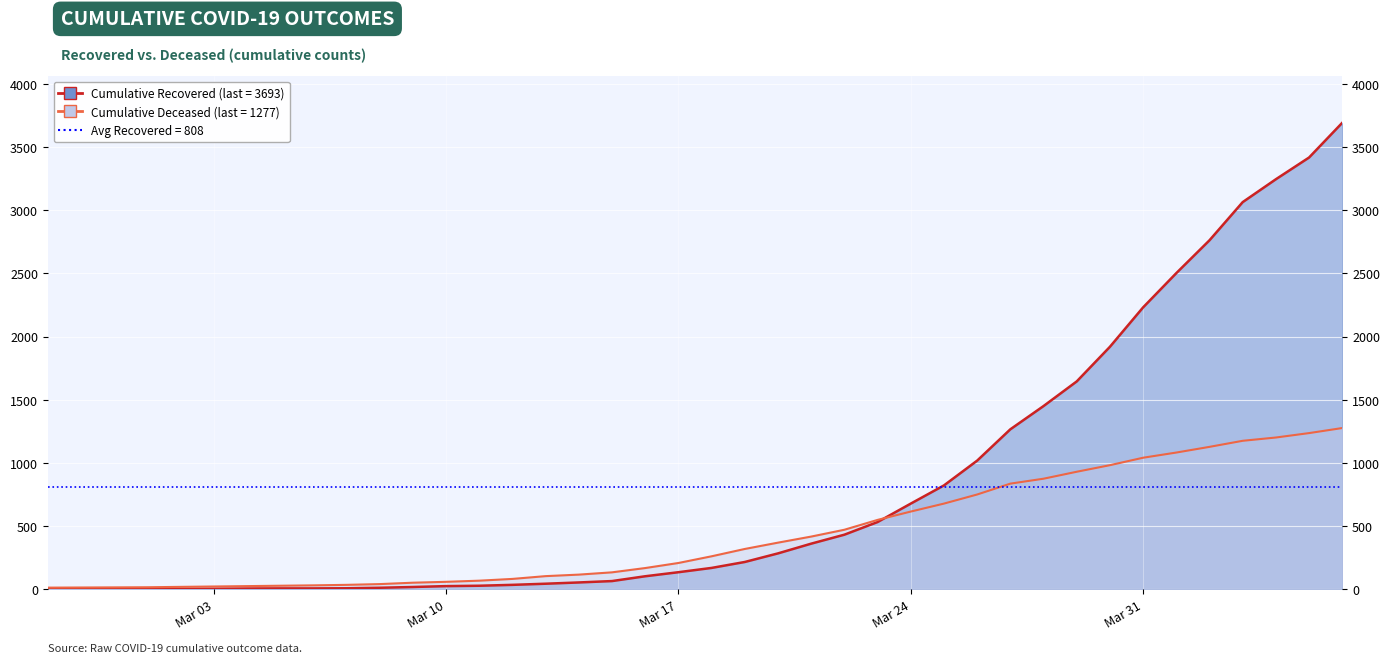

Is it true that cumulative_deceased equals 17 at 2020-03-01?

True